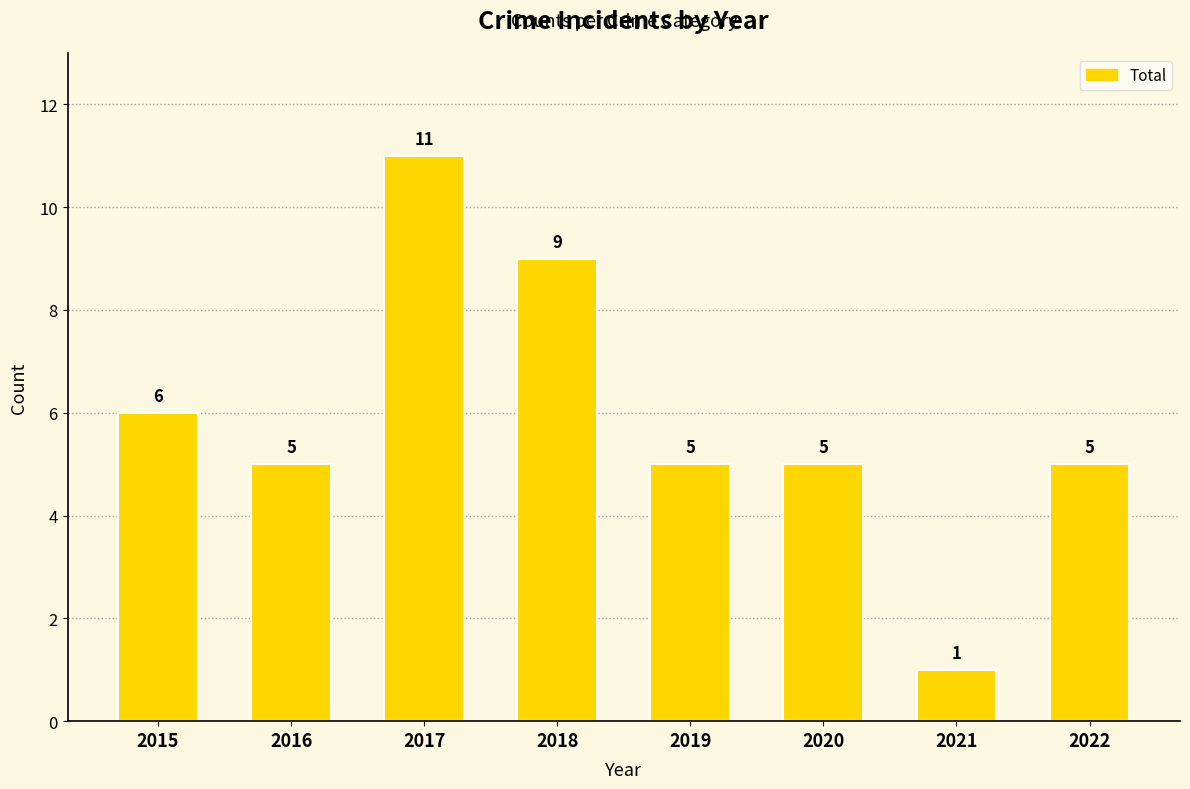

The value at 2022 is 5. True or false?

True